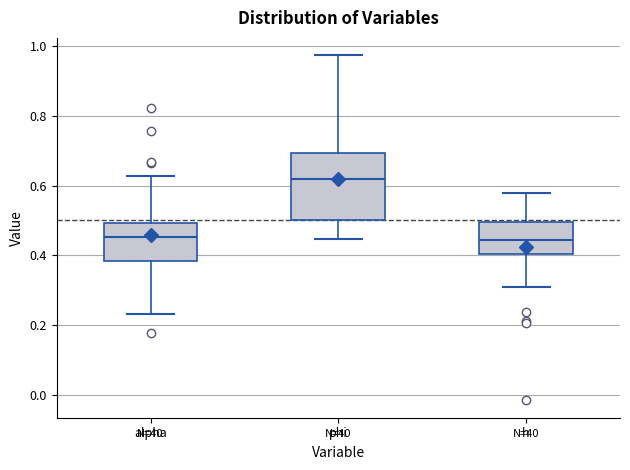

Comparing the boxes themselves (not the whiskers), which one is the tallest?

phi